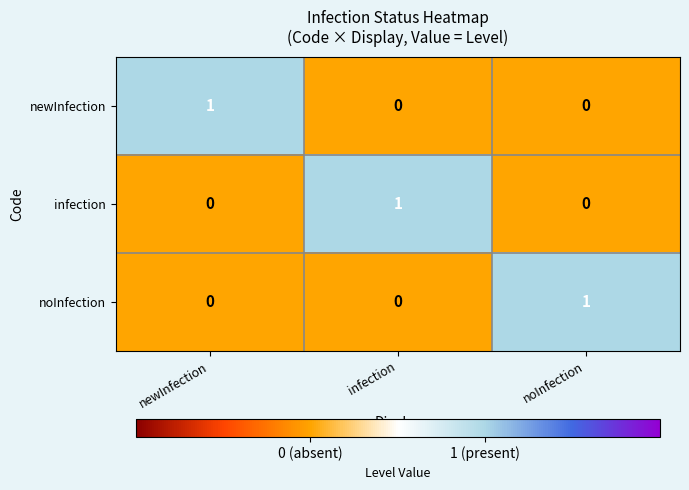

Is it true that newInfection equals 0 at infection?

True